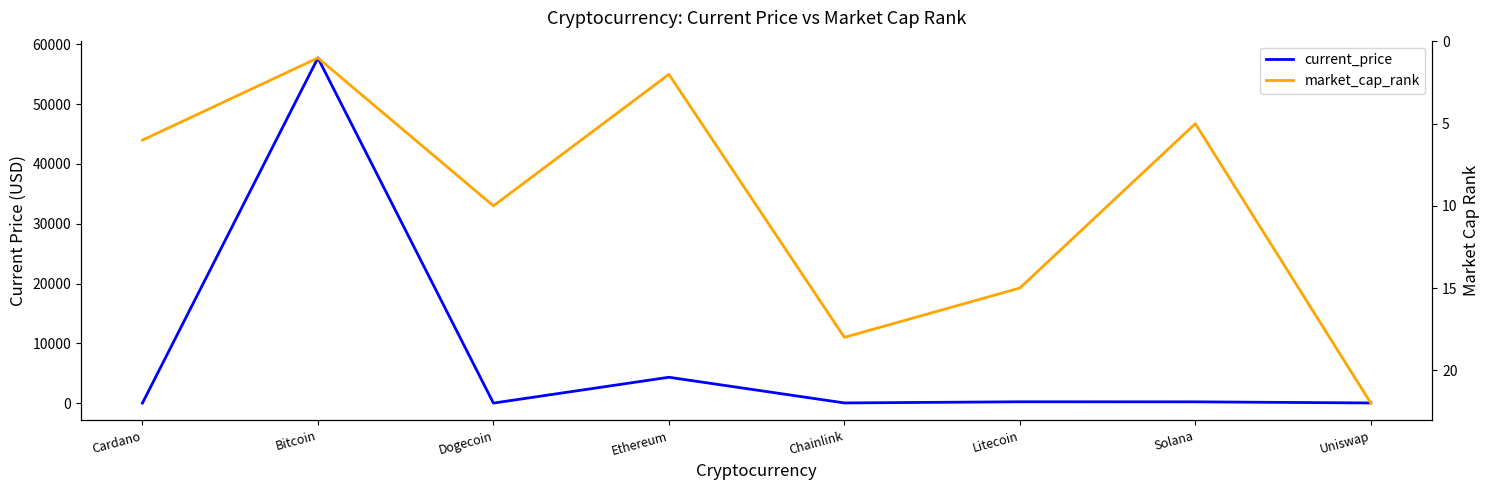

What is the difference between the maximum and minimum values in the current_price series?

57738.8